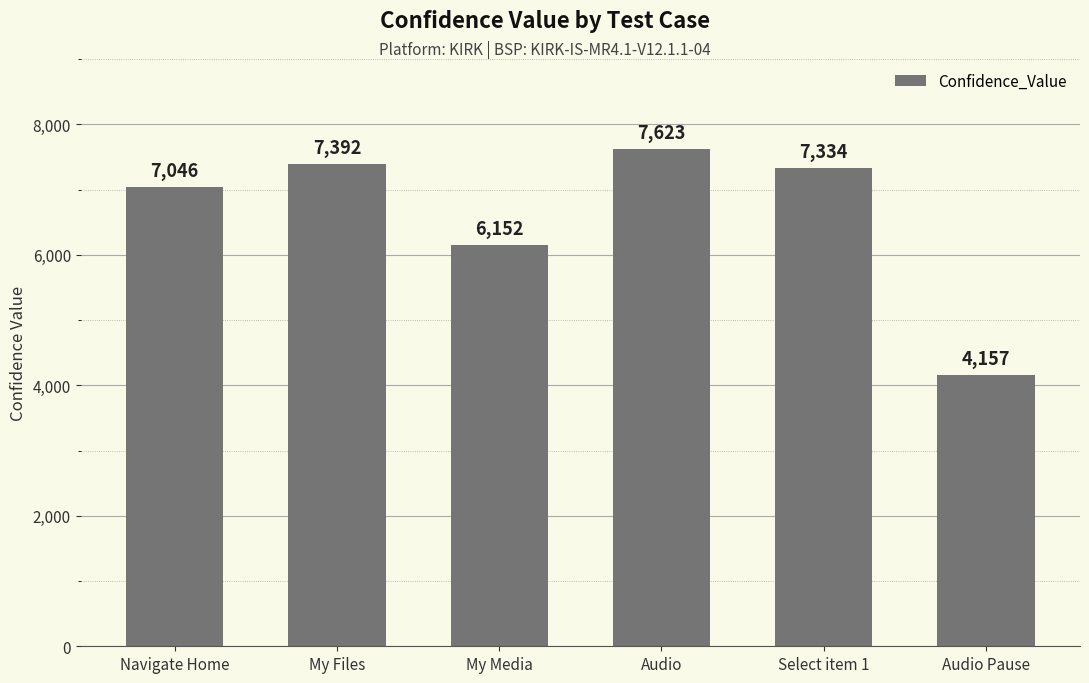

Which label corresponds to the largest value in the chart?

Audio